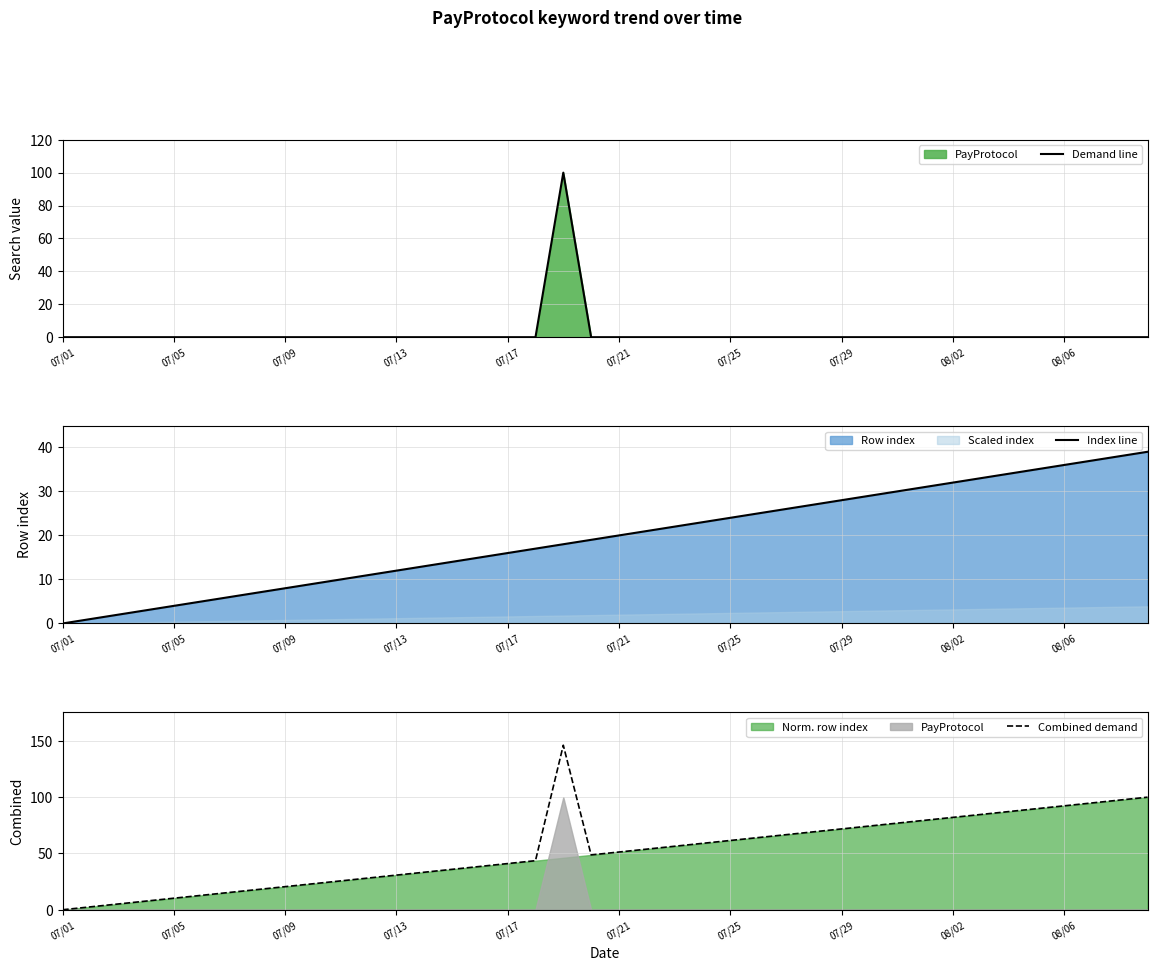

How many positive values does the Index line series have?

39